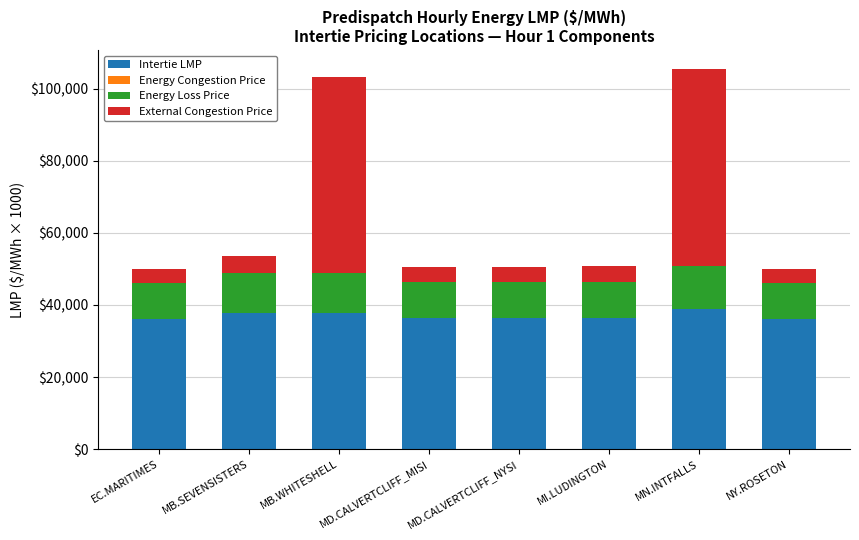

What value does the Intertie LMP series have at MB.SEVENSISTERS?

37750.0